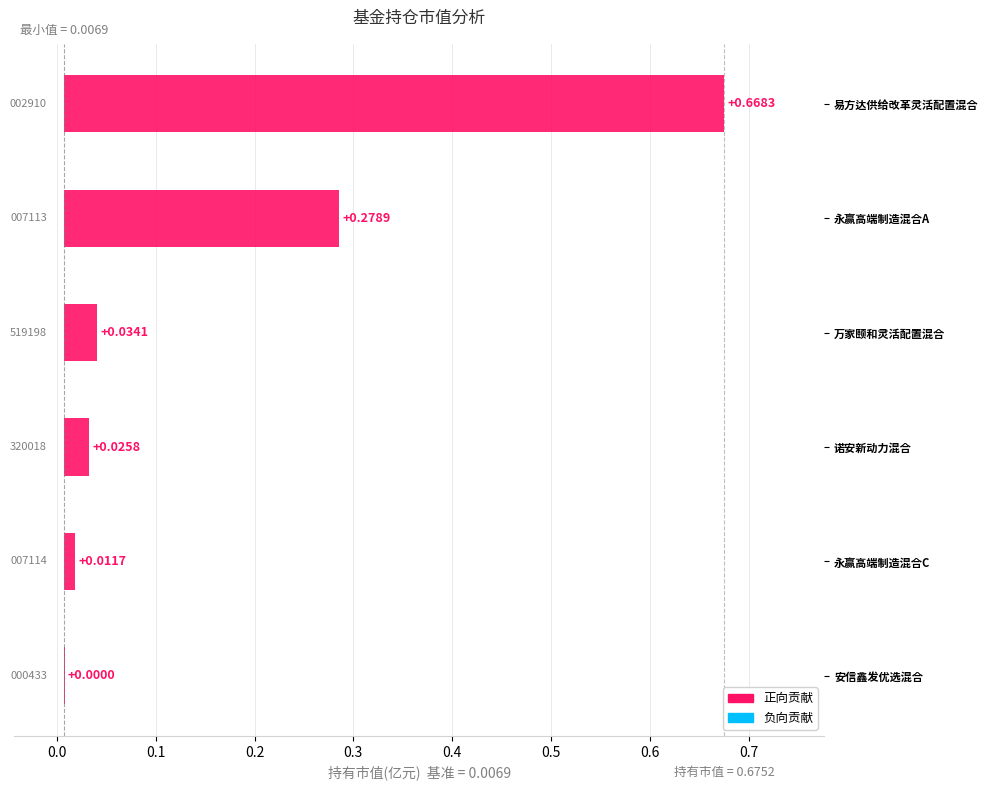

Reading left to right, extract all data points from this chart.

0.7	0.3	0.0	0.0	0.0	0.0